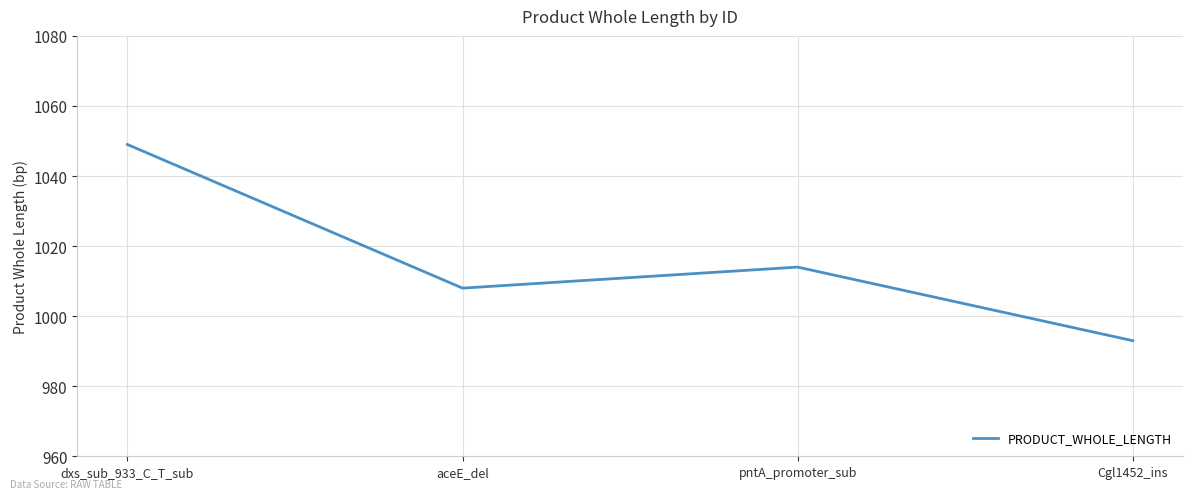

True or false: the data has more than 1 interior local peaks.

False